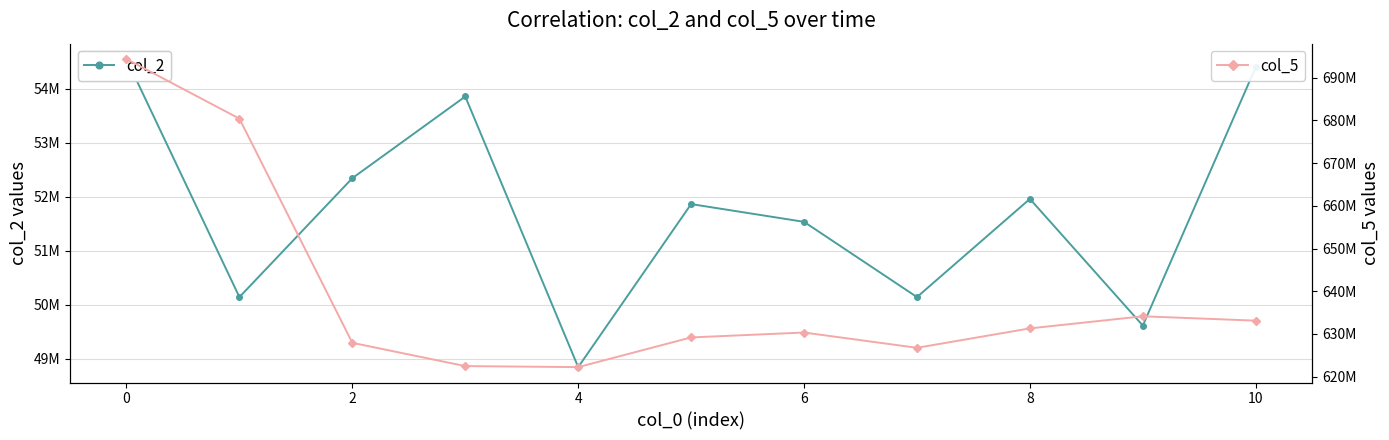

True or false: col_5 and col_2 intersect in this chart.

False